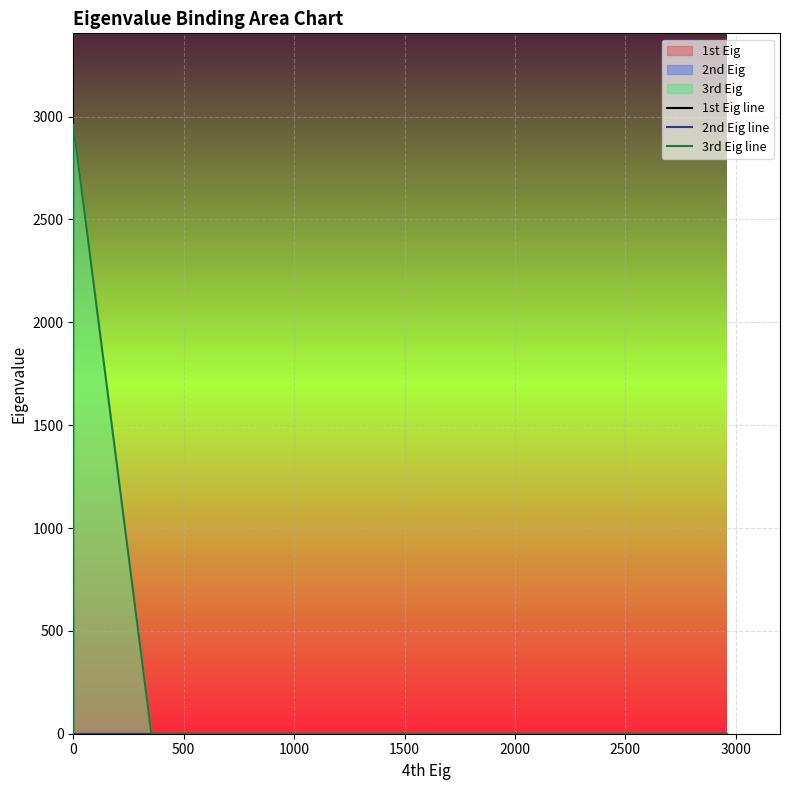

At which label is 3rd Eig line closest to 1480?

2000